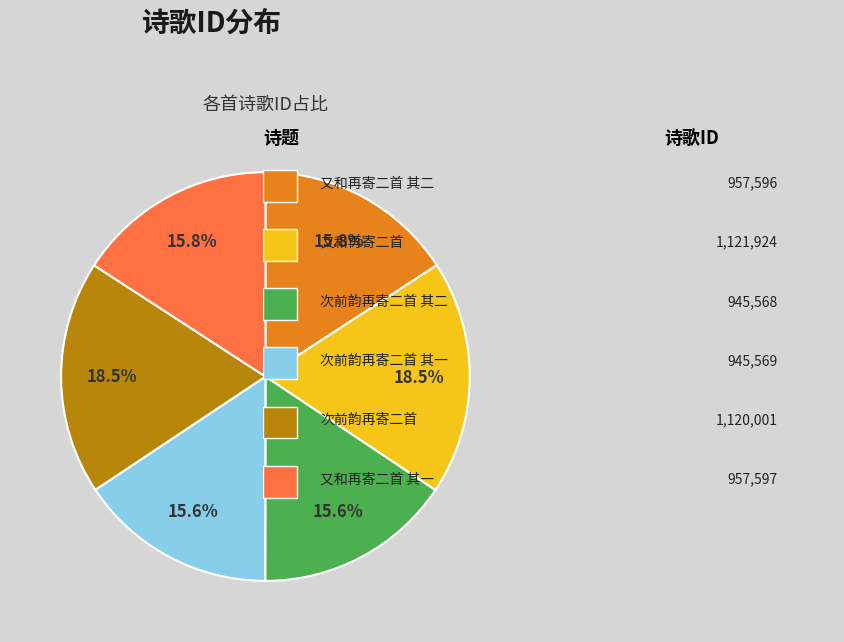

Is there any slice that represents more than half of the pie?

No